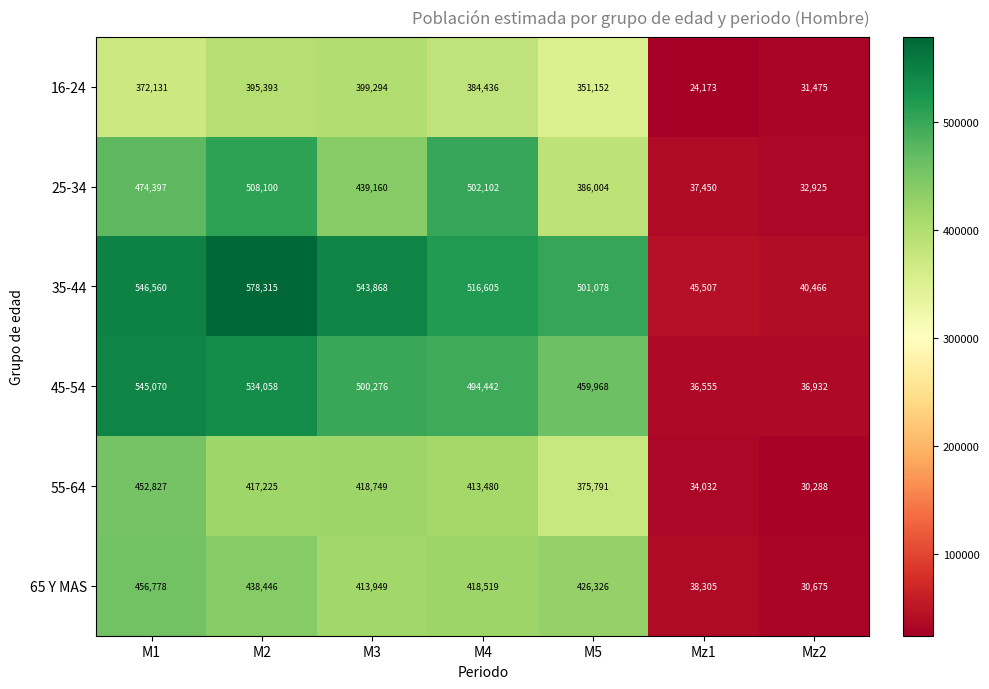

Between M3 and Mz2, which series saw the biggest shift?

35-44